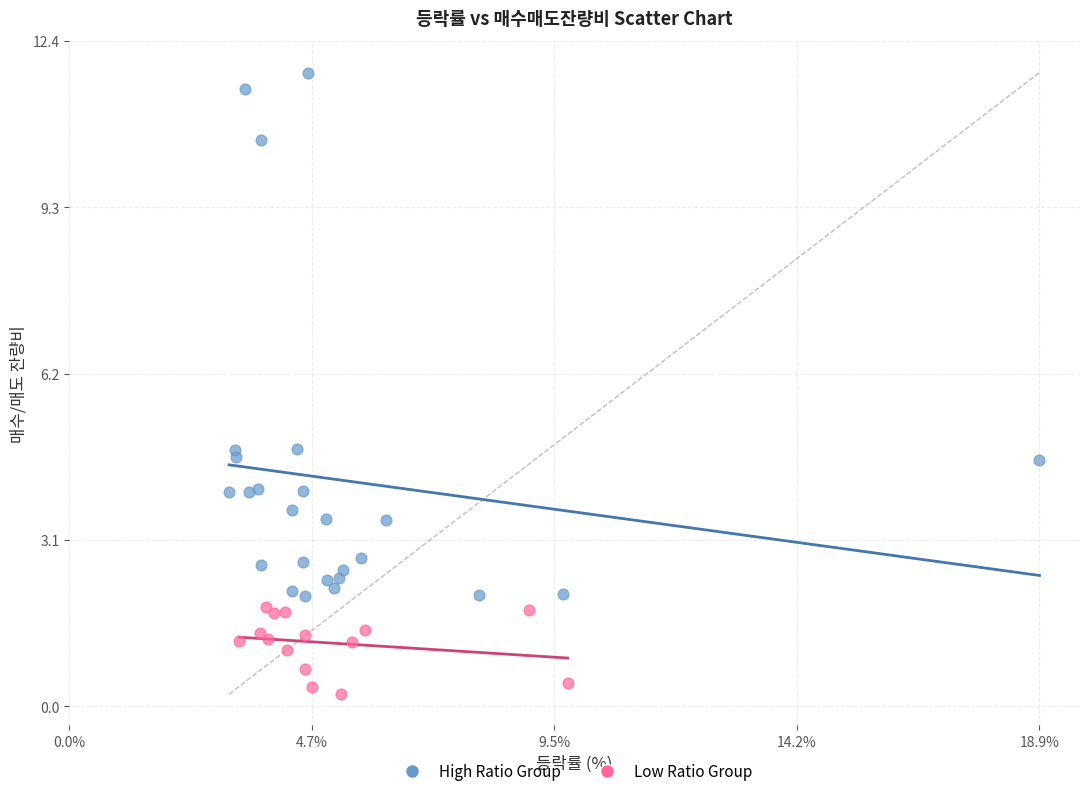

Which series contains the lowest Y value?

Low Ratio Group